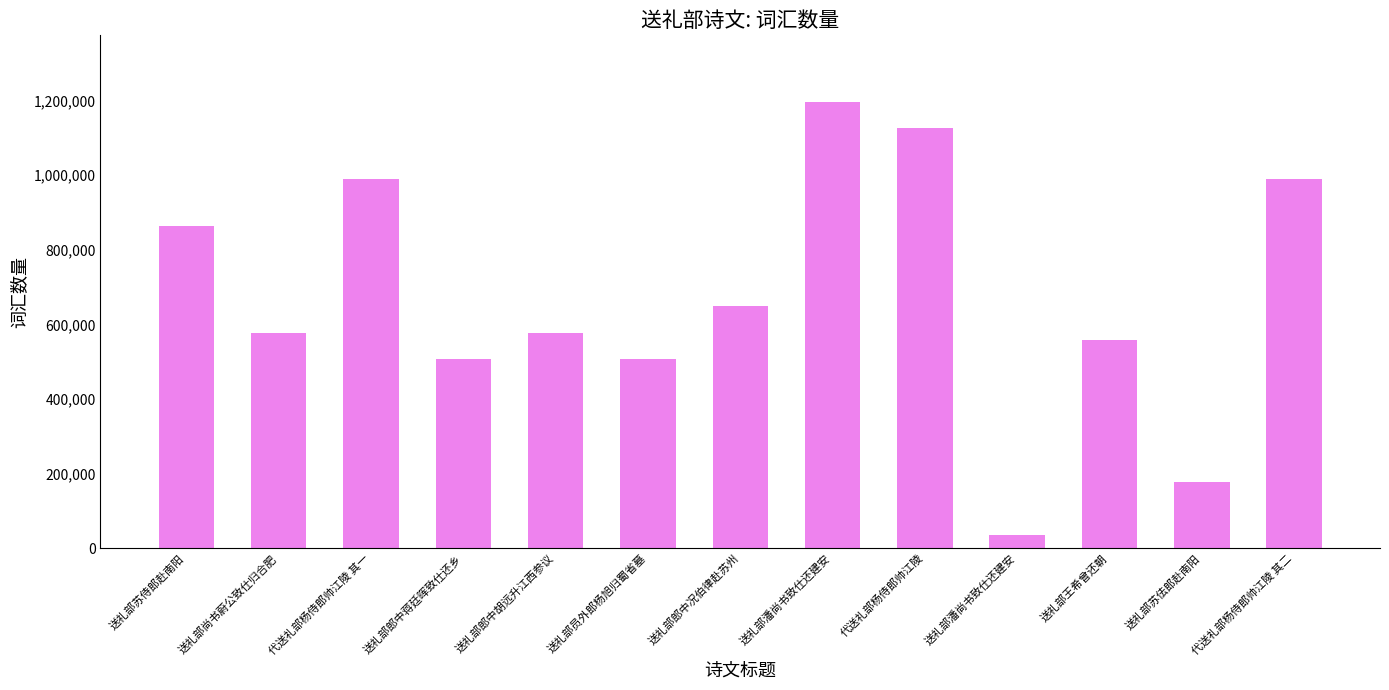

The value at 送礼部苏侍郎赴南阳 is 863760. True or false?

True